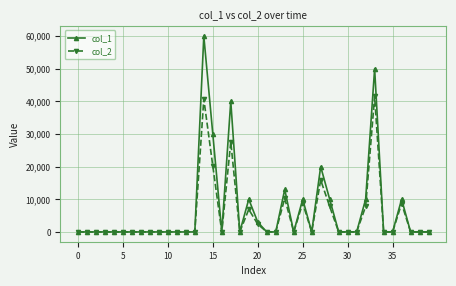

Which series has the widest spread of values?

col_1